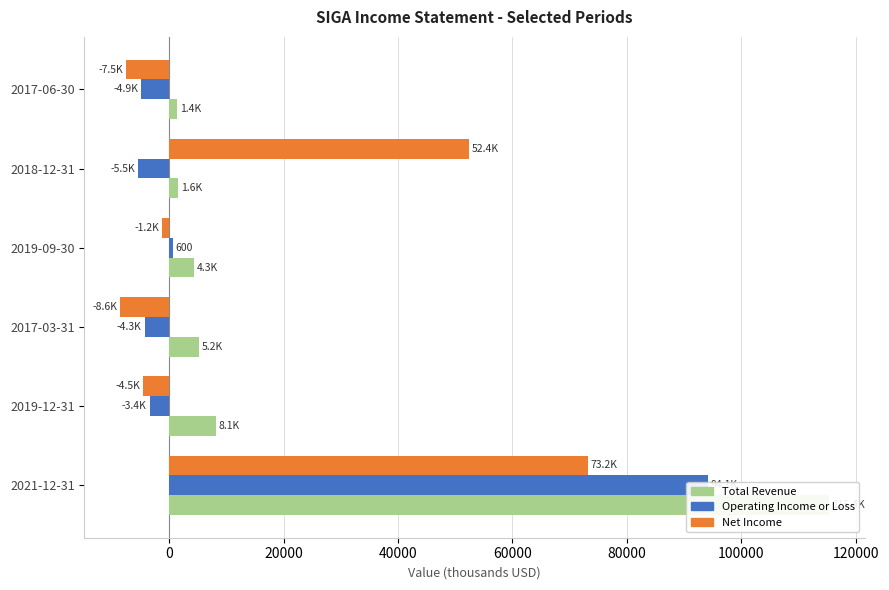

How many values in Net Income are above zero?

2